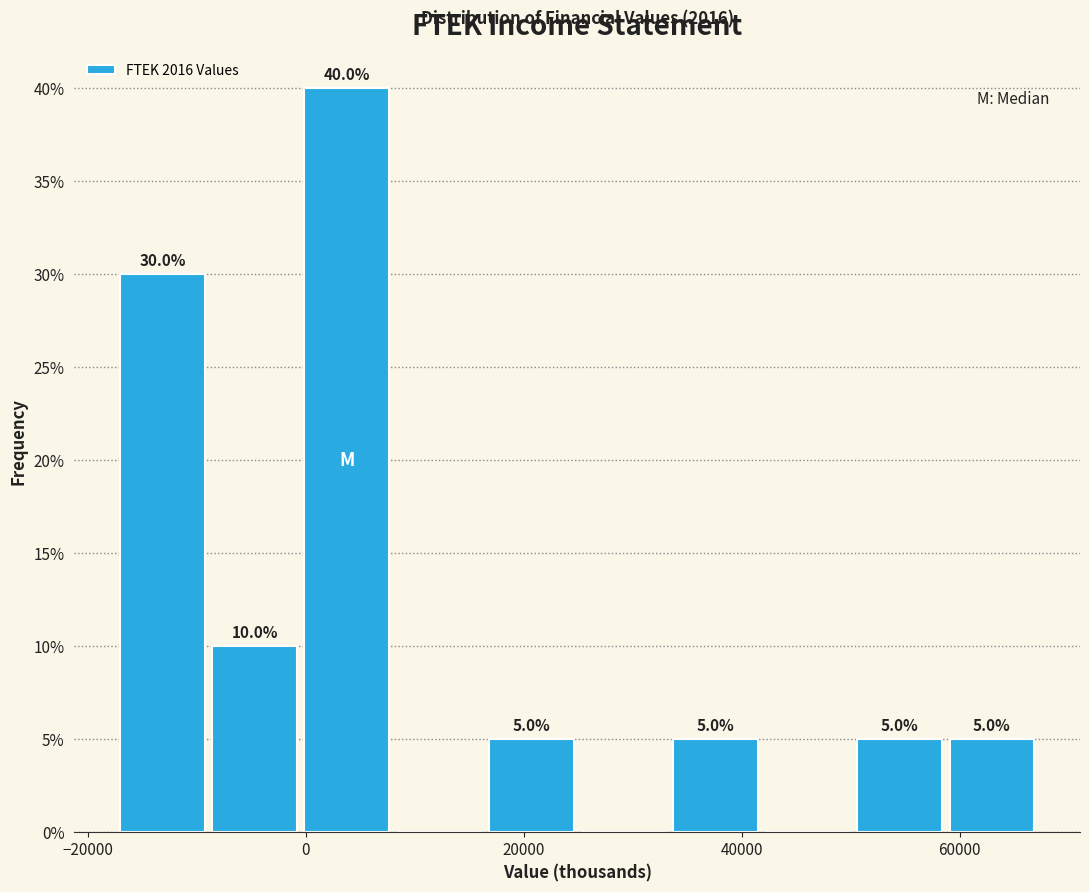

Over which range of the x-axis is the bar tallest?

0 to 8000